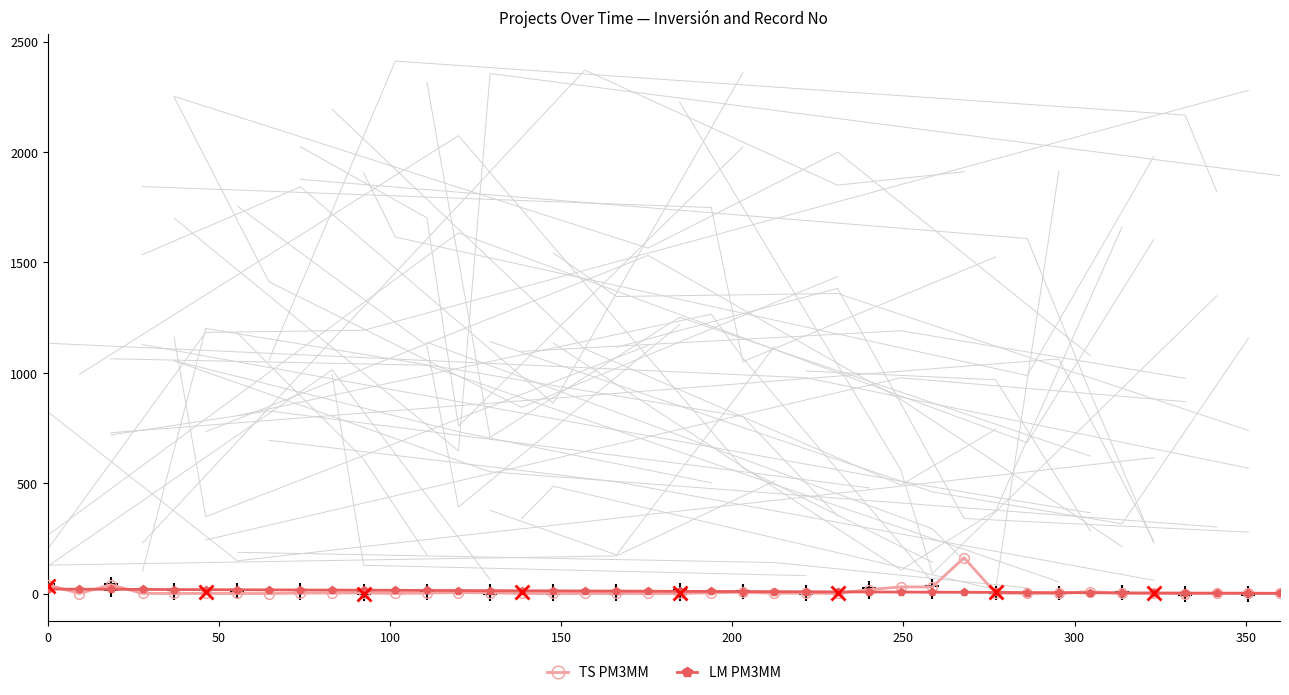

How many values in the TS PM3MM series are below 1?

19